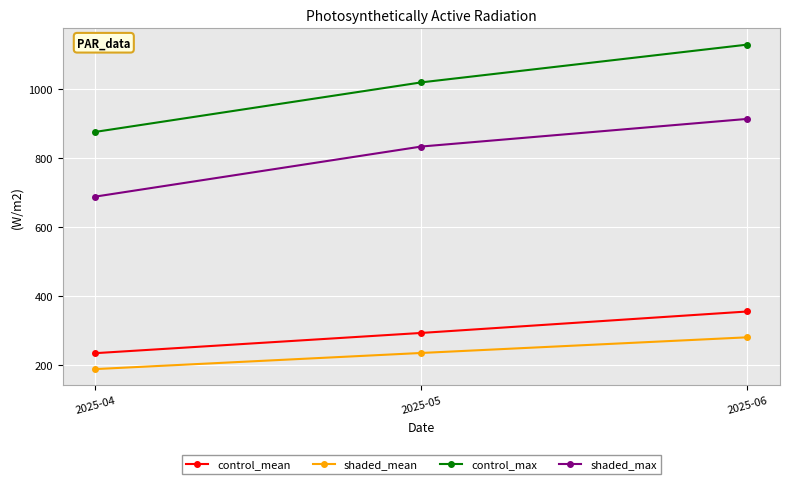

Read the control_mean value at 2025-05.

293.5